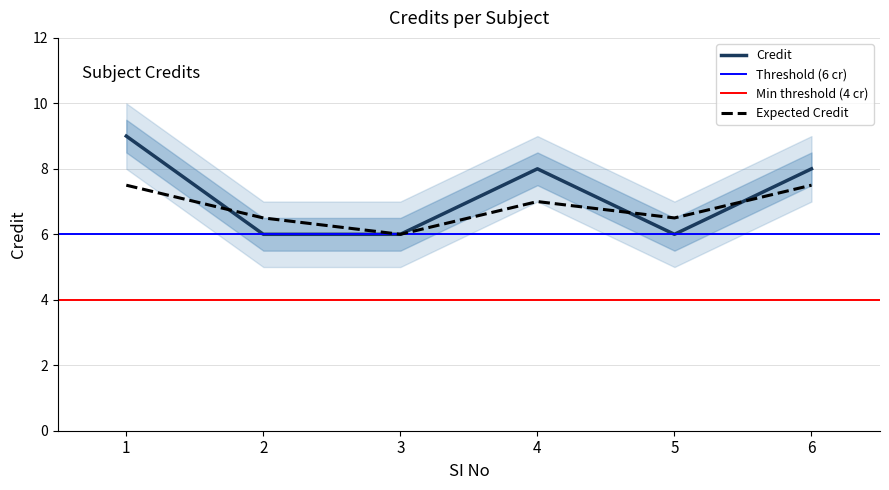

What is the sum of all values?

43